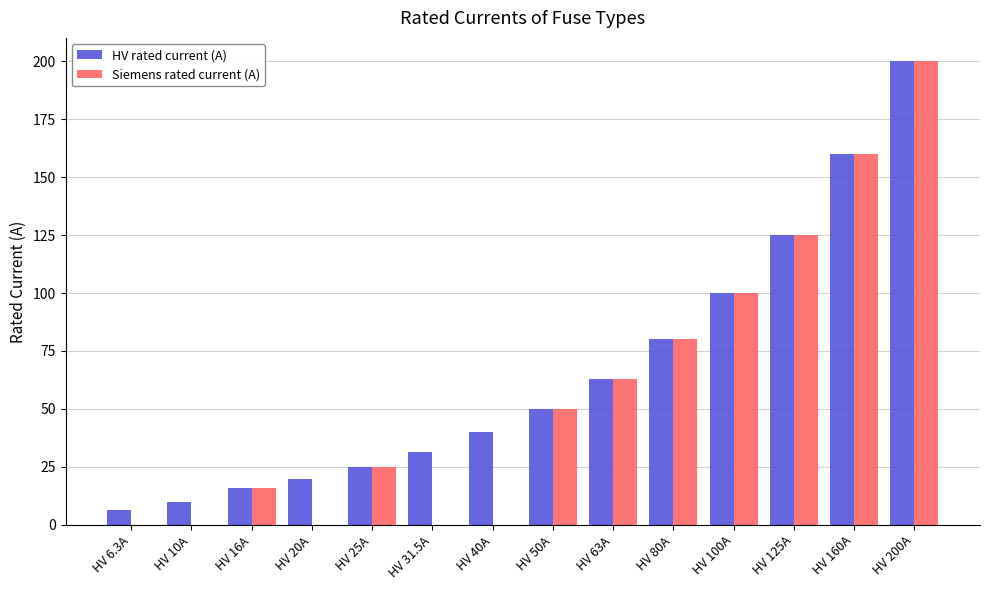

True or false: Siemens rated current (A) has a value of -121.3 at HV 6.3A.

False